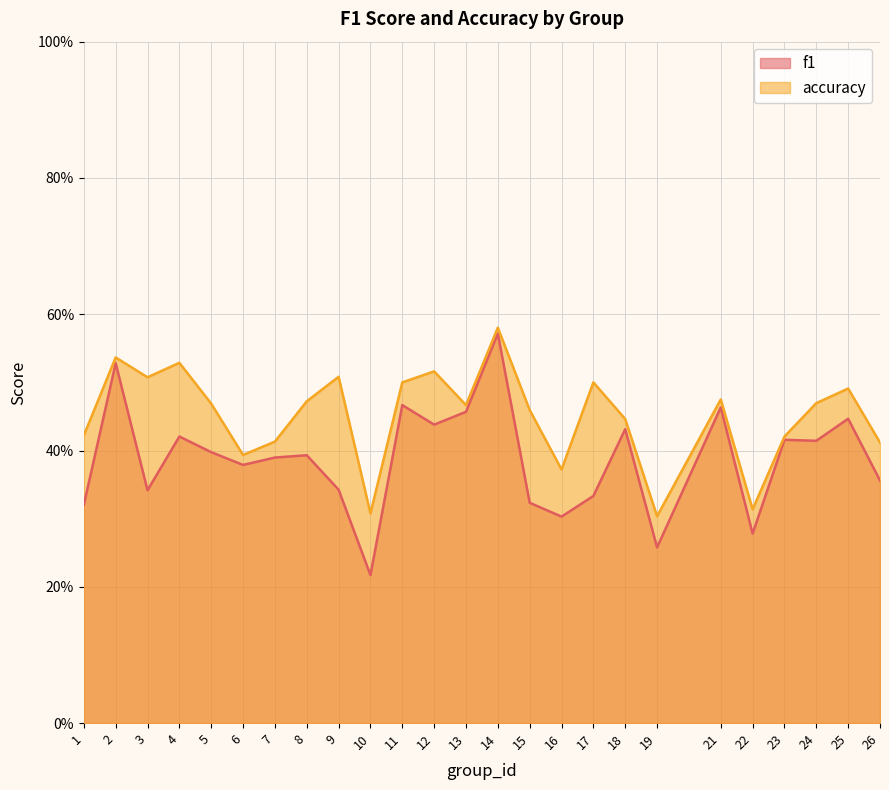

How many data points does each series have?

25